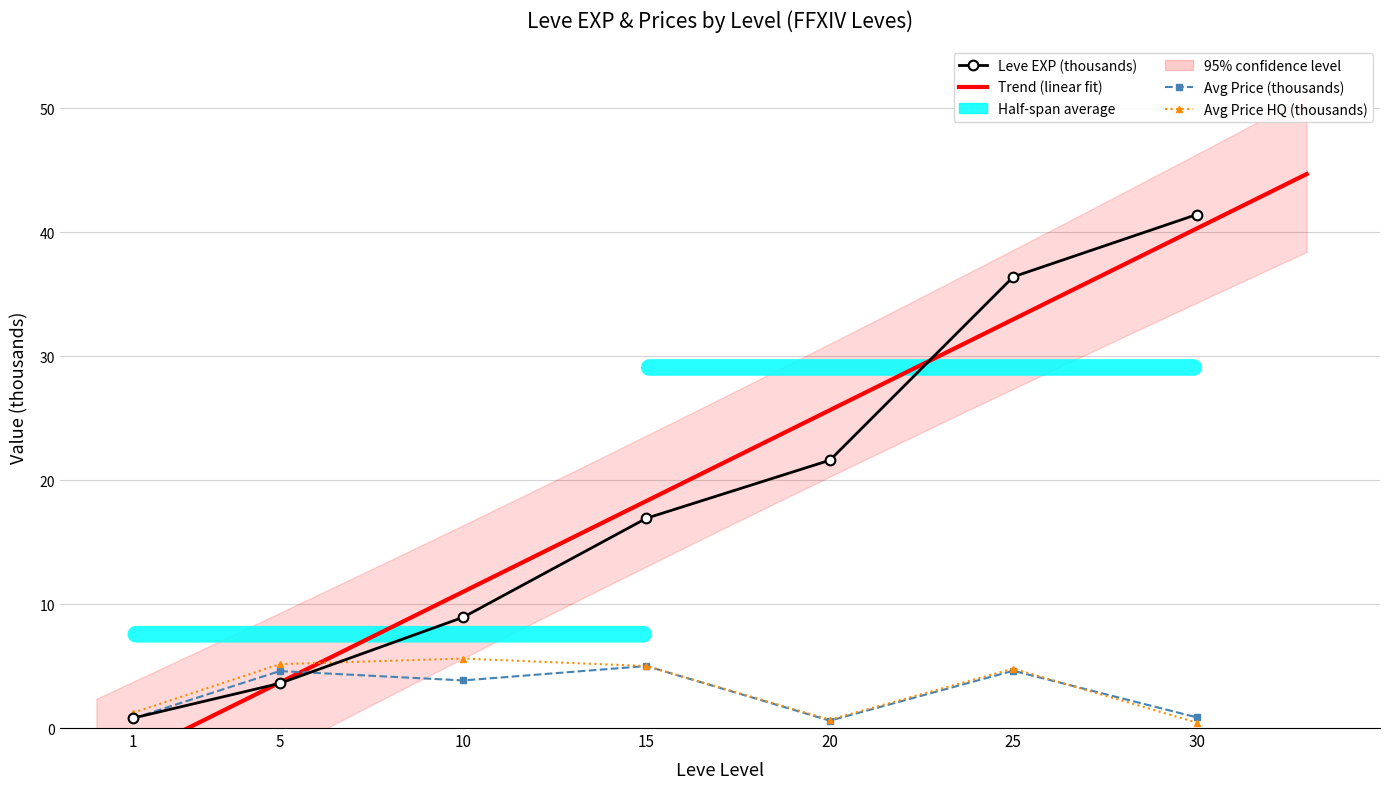

How many interior local valleys does the currentAveragePriceHQ series have?

1